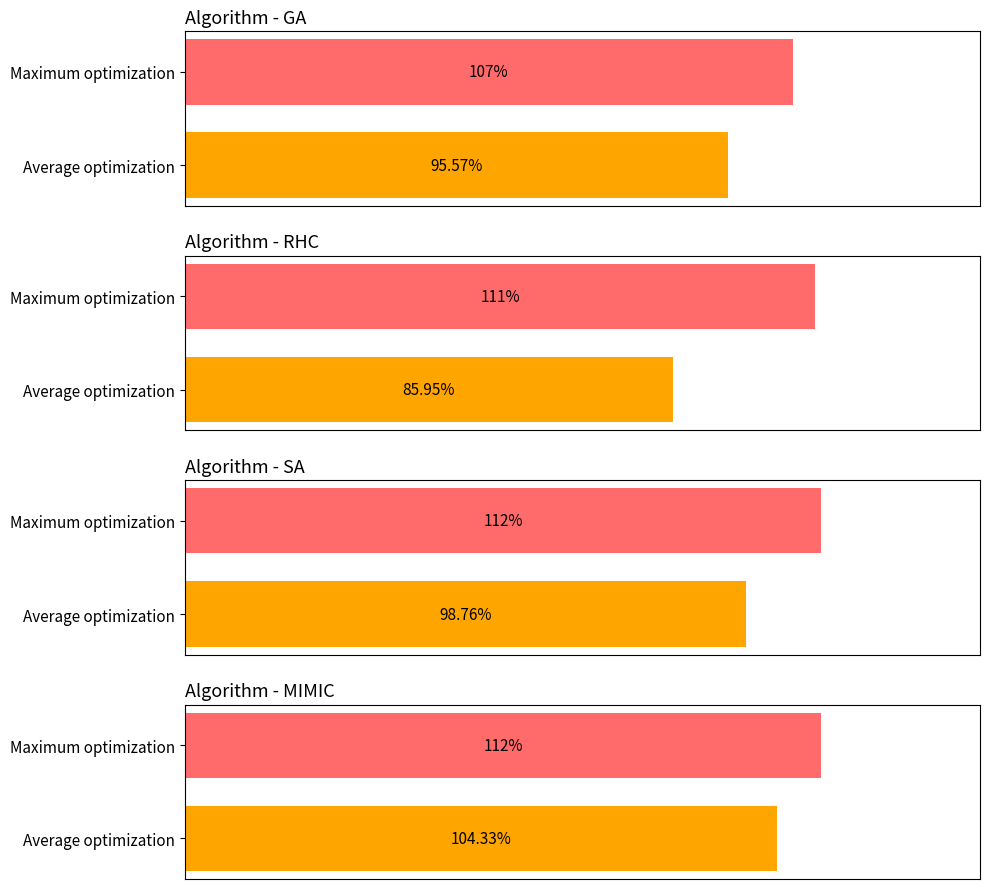

Which series has the largest total across all categories?

MIMIC